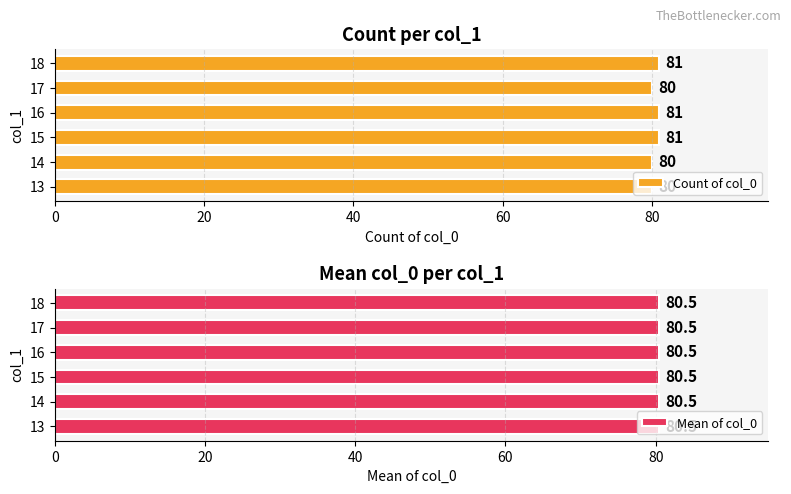

The value of Count of col_0 at 15 is 81. True or false?

True